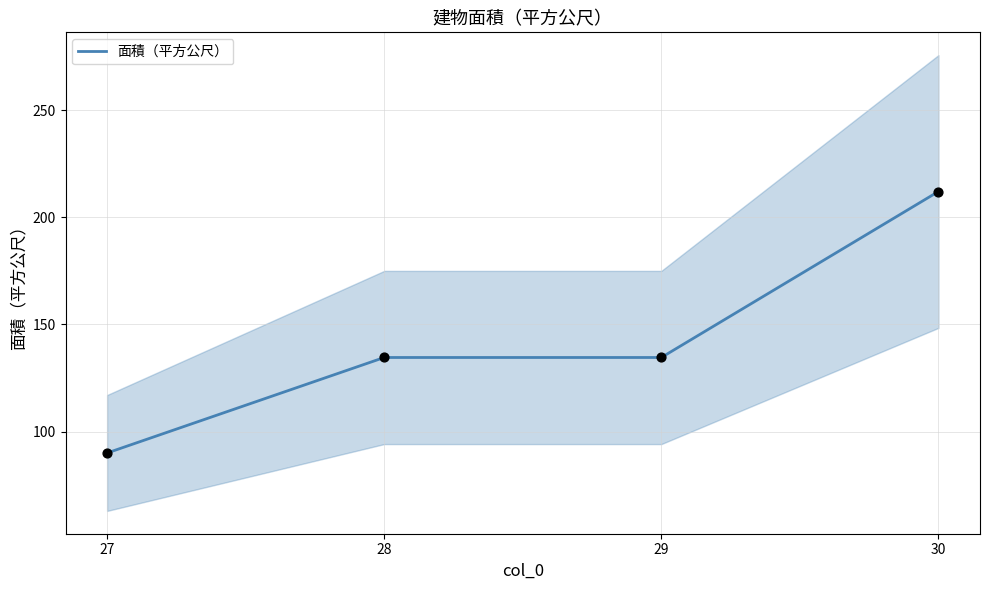

What is the change in value from 28 to 30?

+77.4